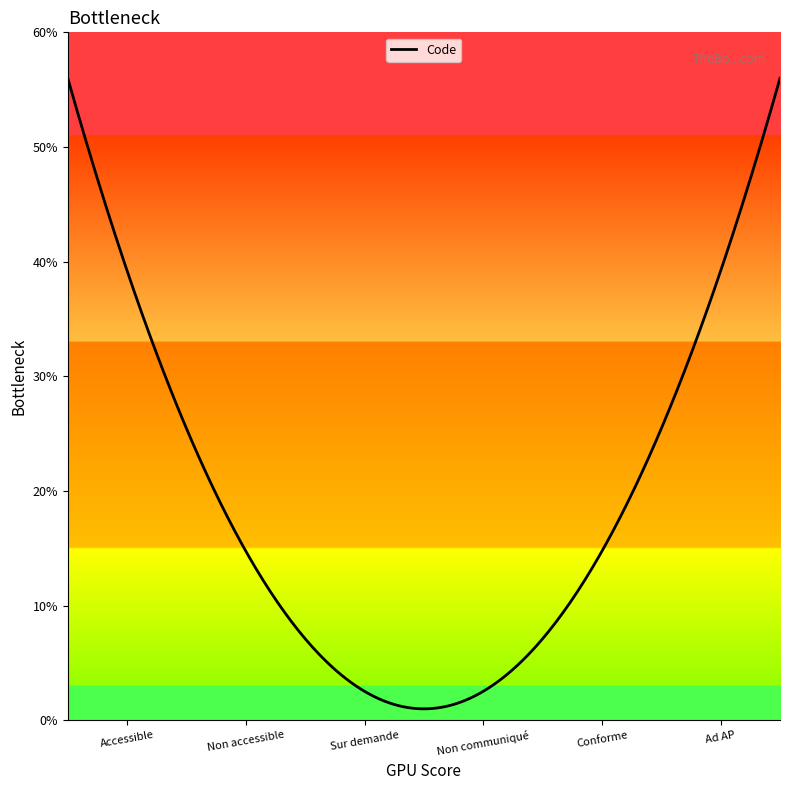

At which label is the value closest to 3?

Sur demande